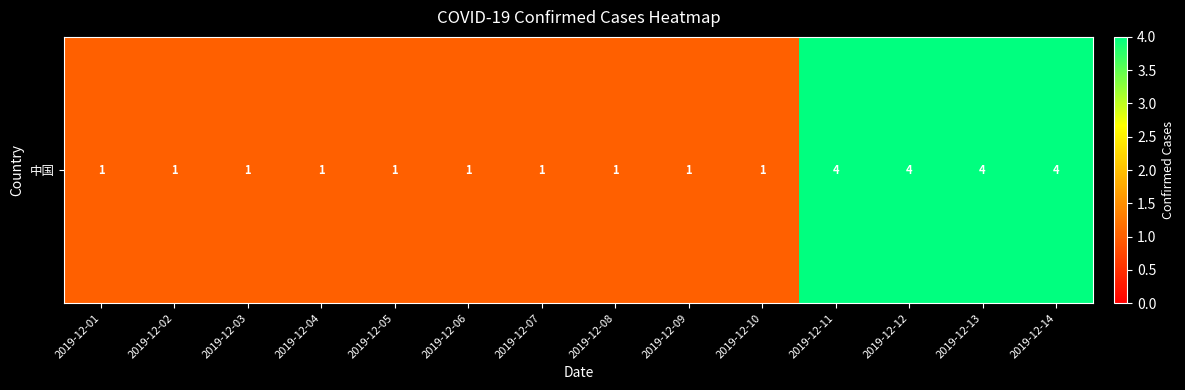

What is the difference between the values at 2019-12-05 and 2019-12-12?

3